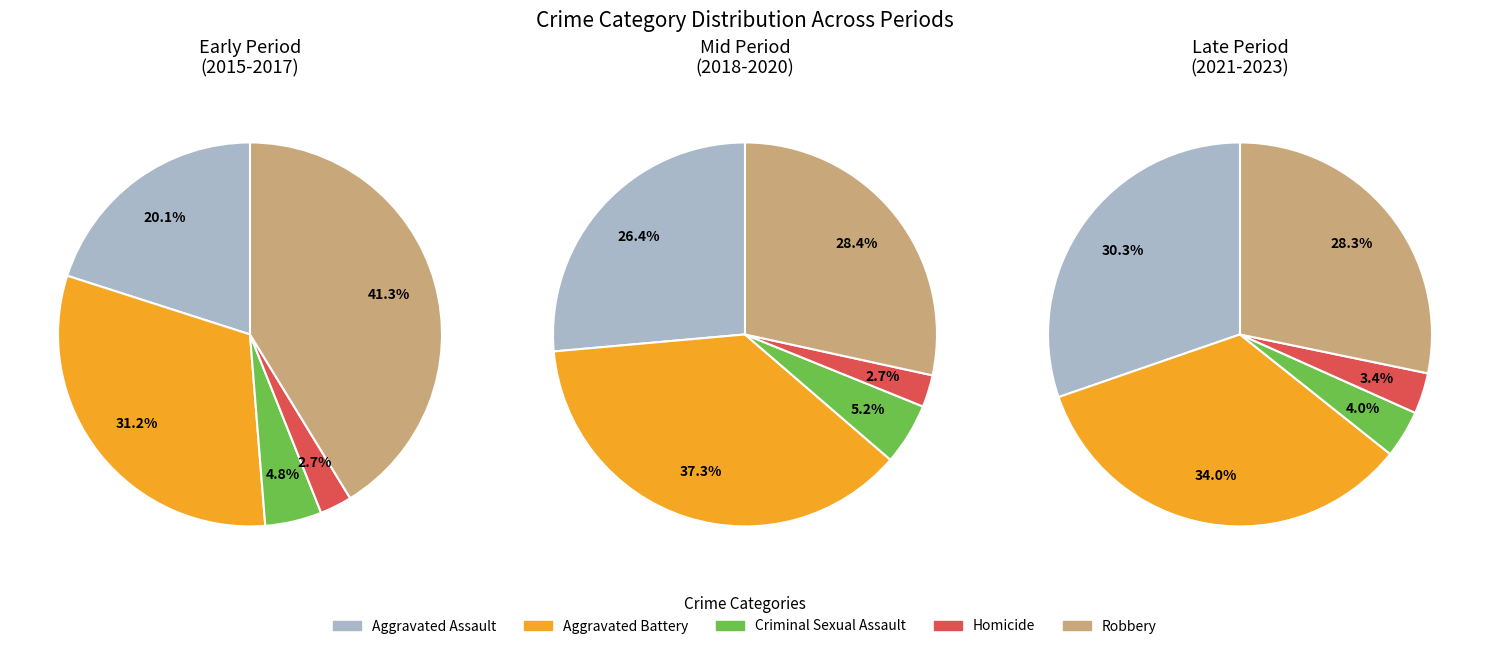

Which slice is the smallest?

Homicide